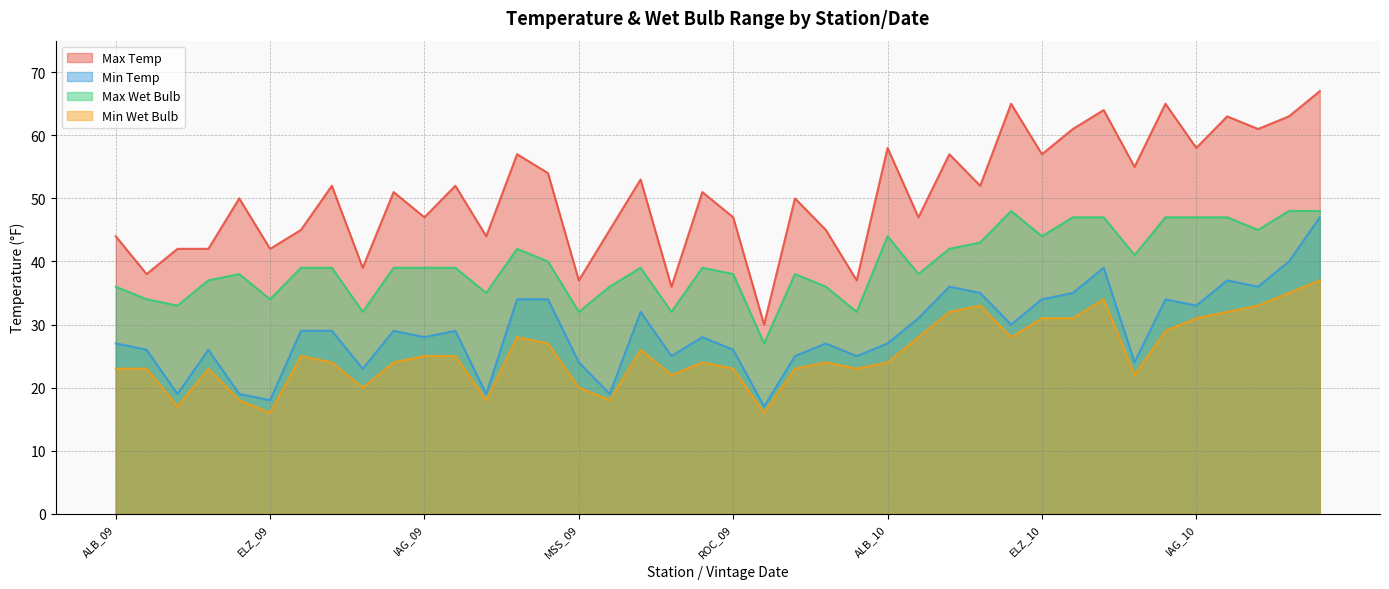

At how many categories does at least one series exceed 45?

26